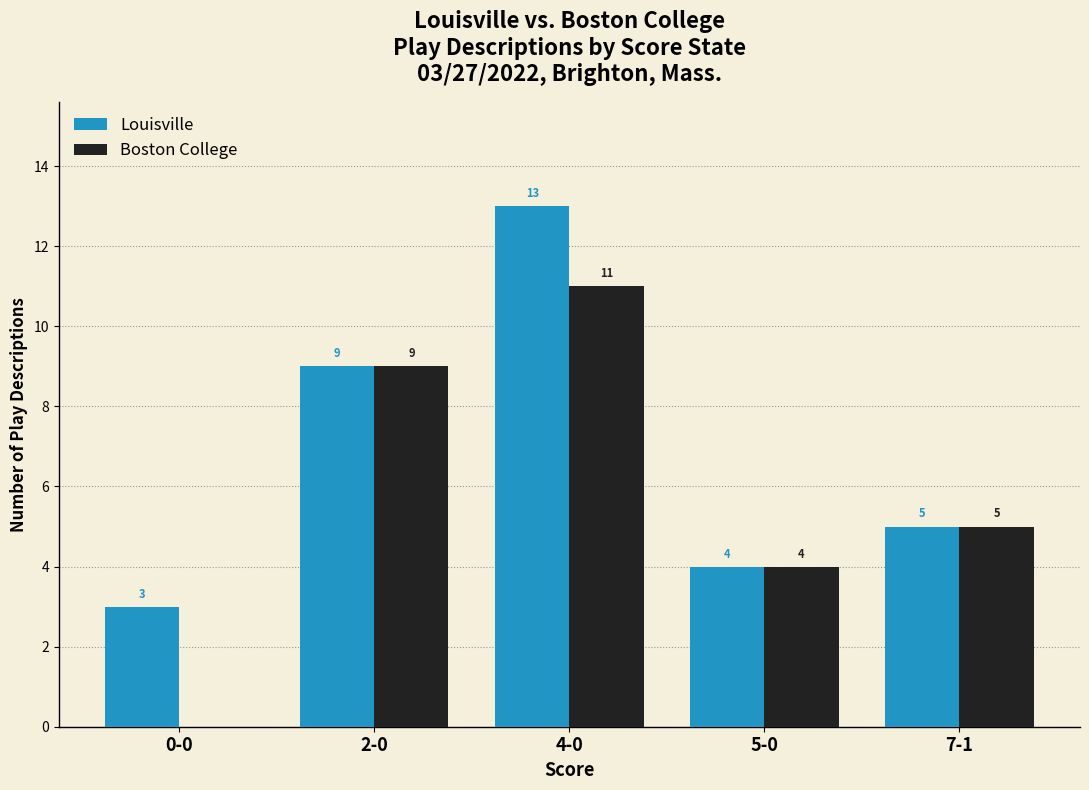

What is the sum of all Boston College values?

29